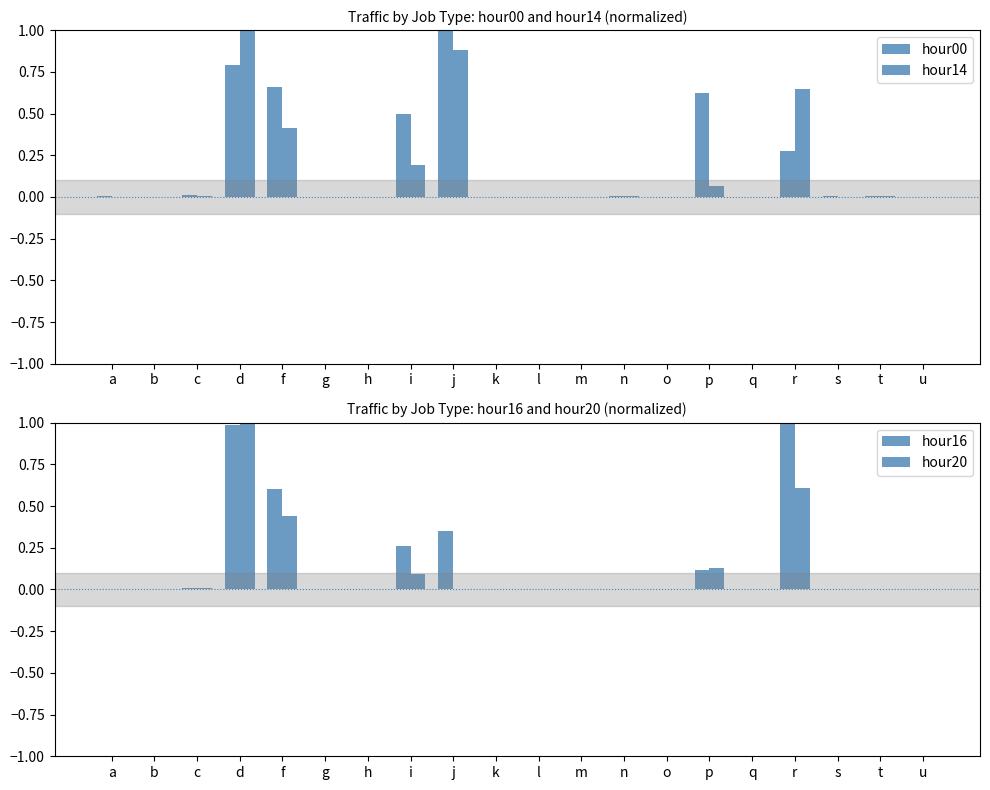

True or false: hour16 has a value of 0.0 at m.

True